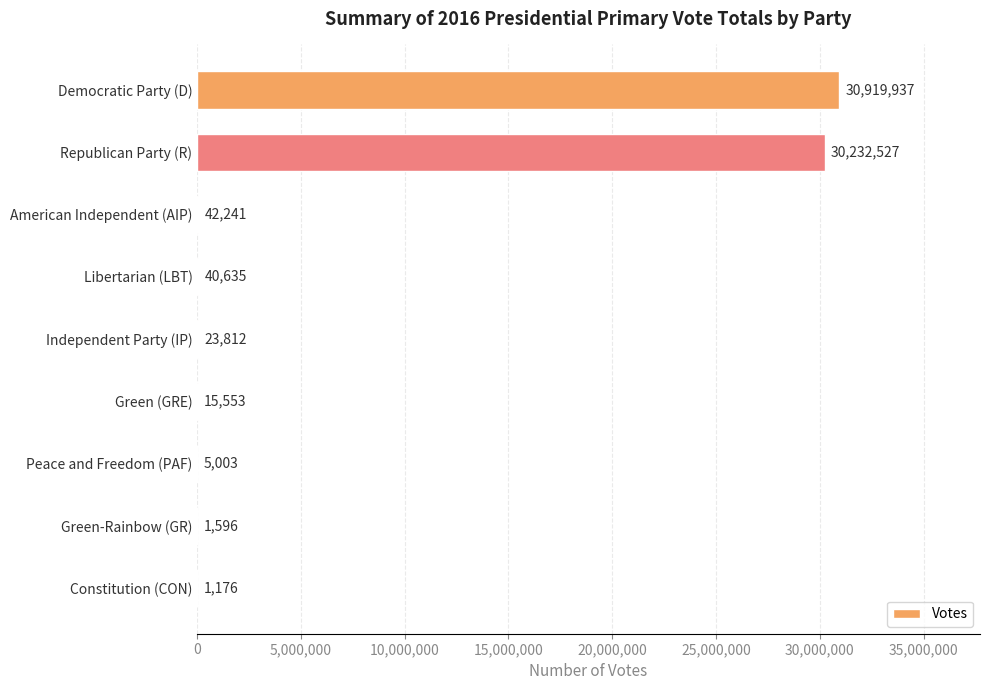

Count the number of data series in this chart.

1